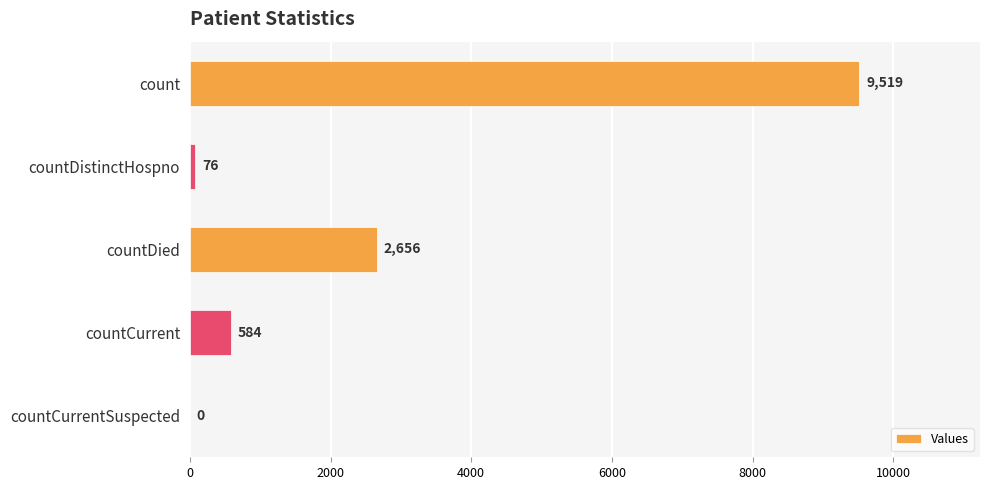

At which category does the chart reach its peak across all series?

count